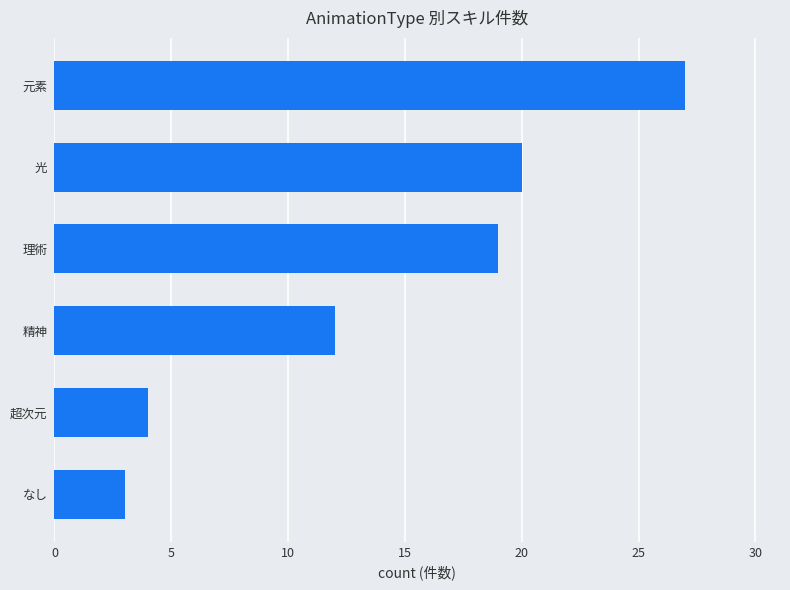

What is the sum of all values?

85